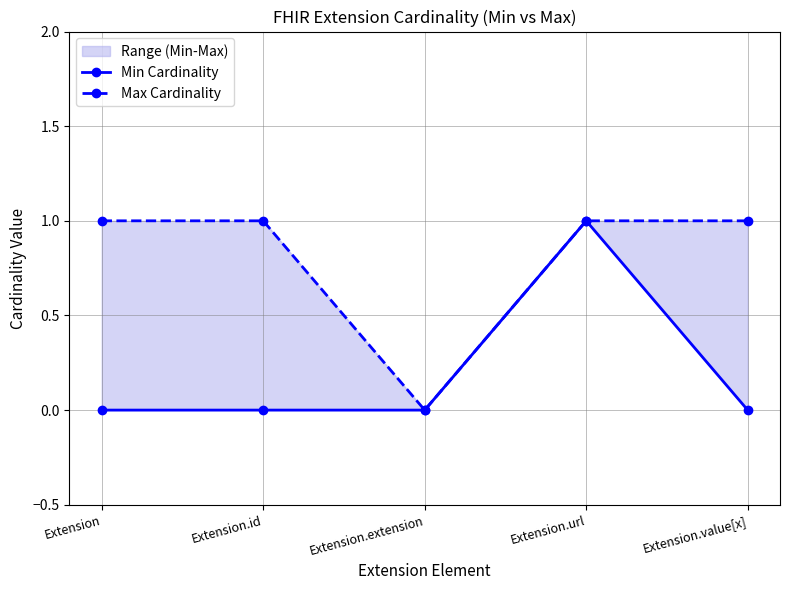

True or false: Min Cardinality has a value of 0 at Extension.url.

False